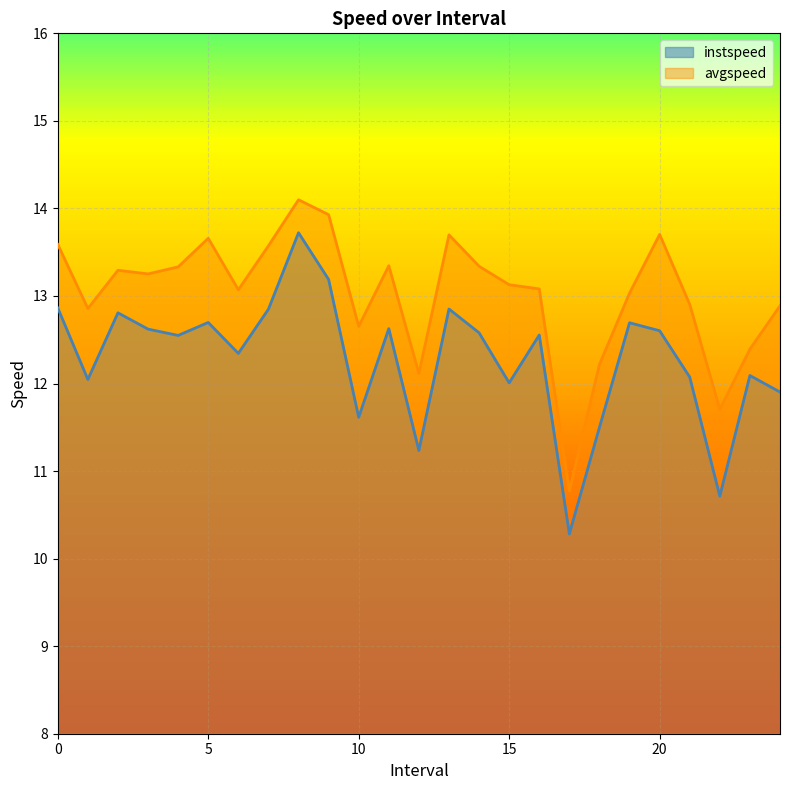

Read the avgspeed value at 15.

13.1